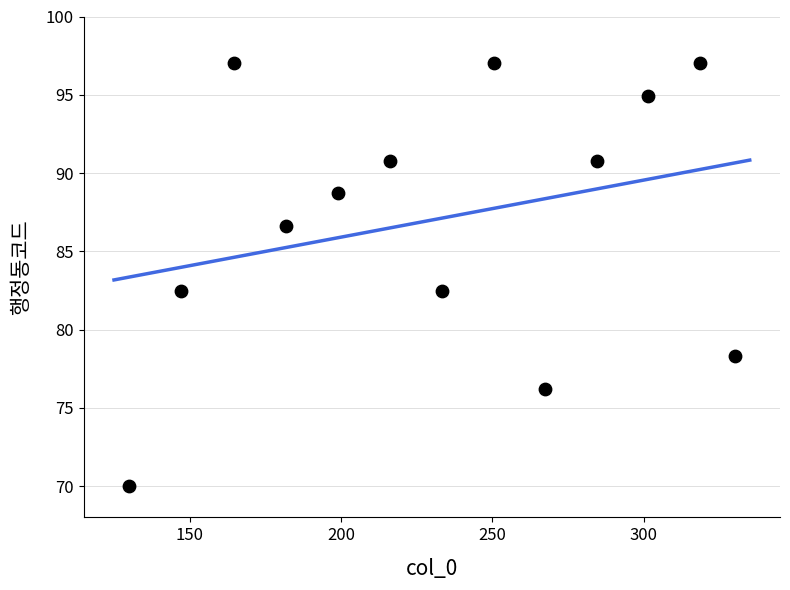

What is the range of X values (max minus min)?

200.0